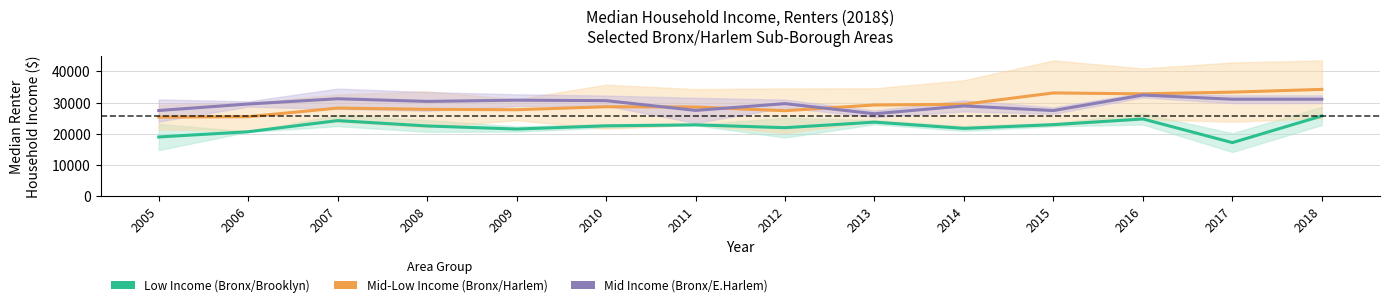

What is the total value across all series at 2009?

79939.1